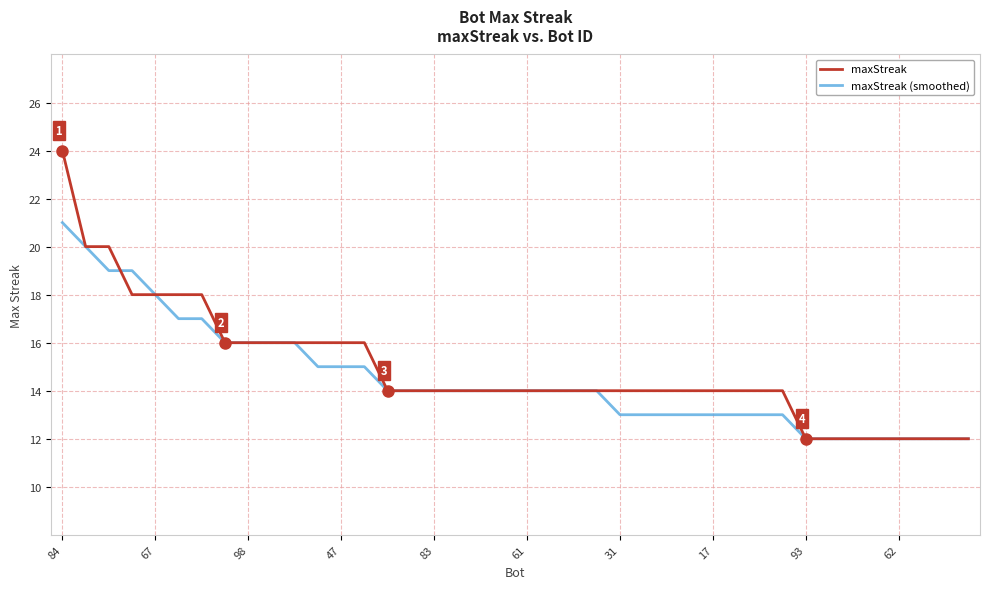

What is the minimum value for maxStreak (smoothed)?

12